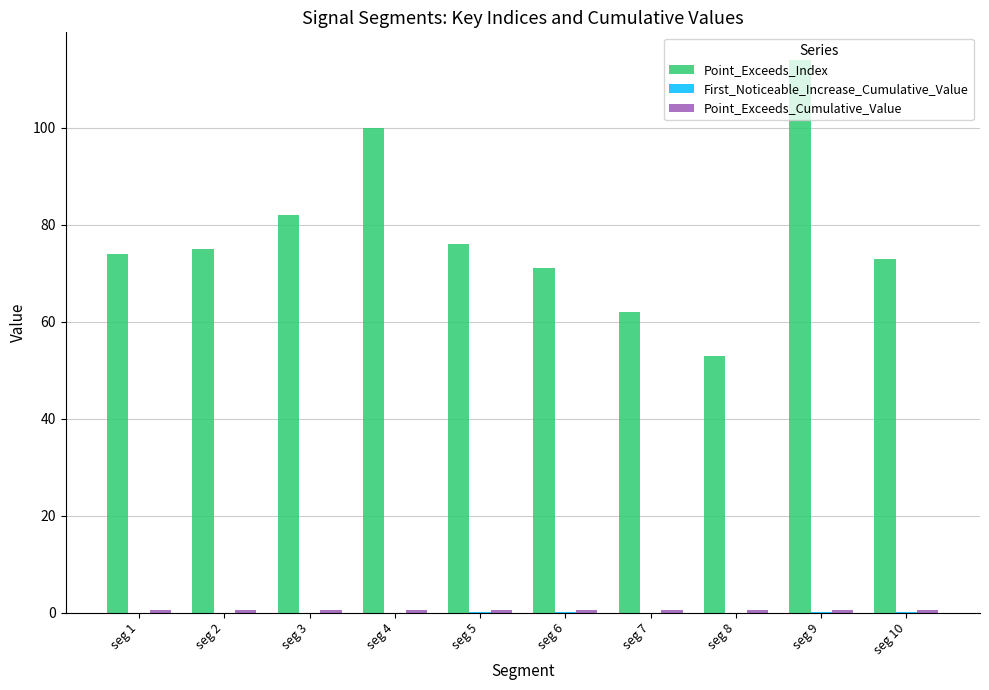

True or false: Point_Exceeds_Index has a value of 82.0 at seg 3.

True